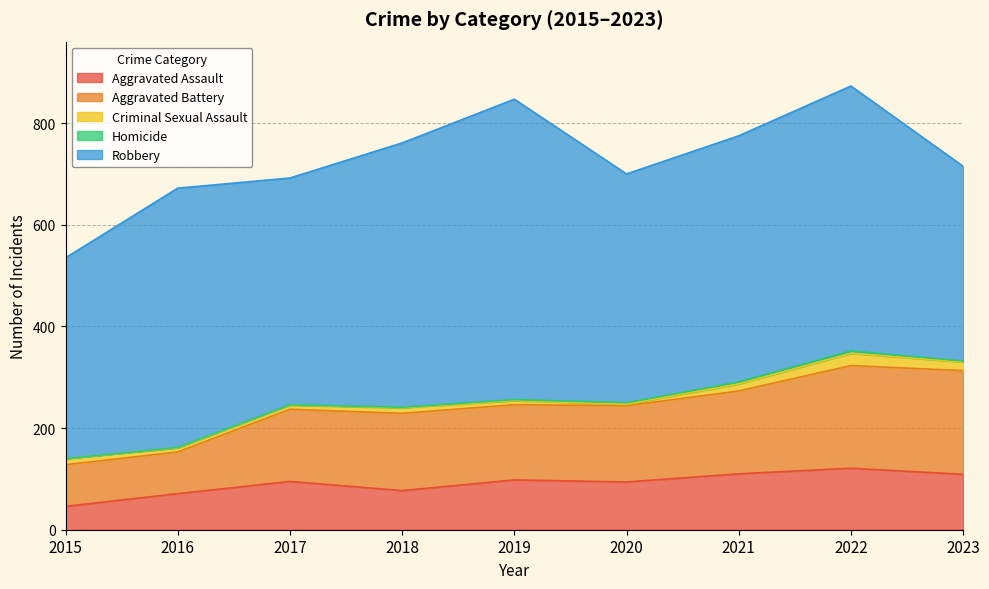

What is the difference between the second highest and second lowest values in the Homicide series?

3